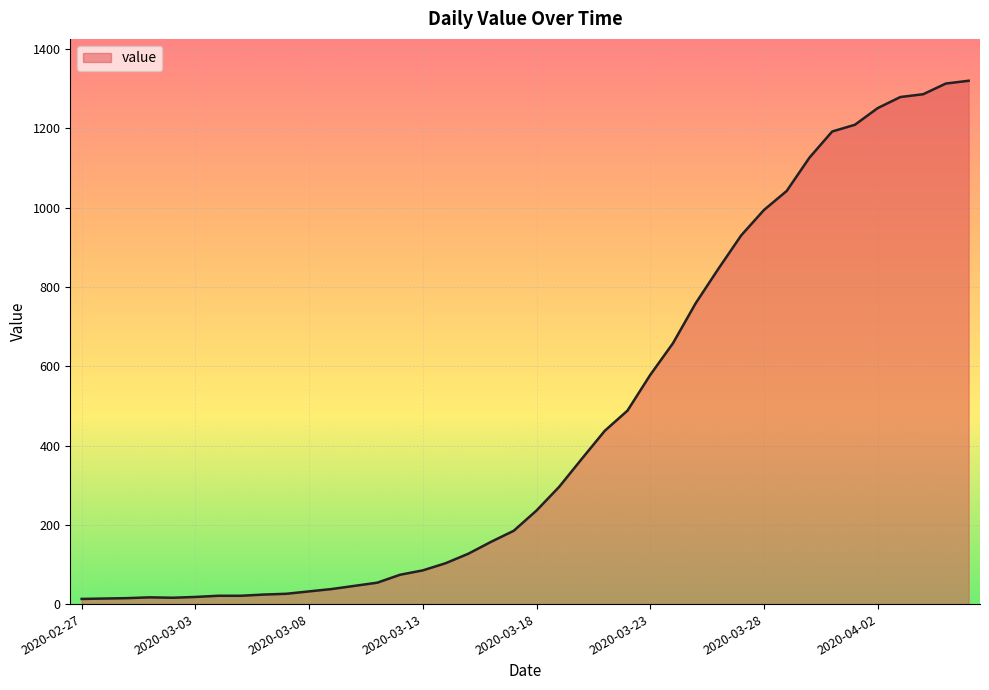

What is the difference between the maximum and minimum values?

1307